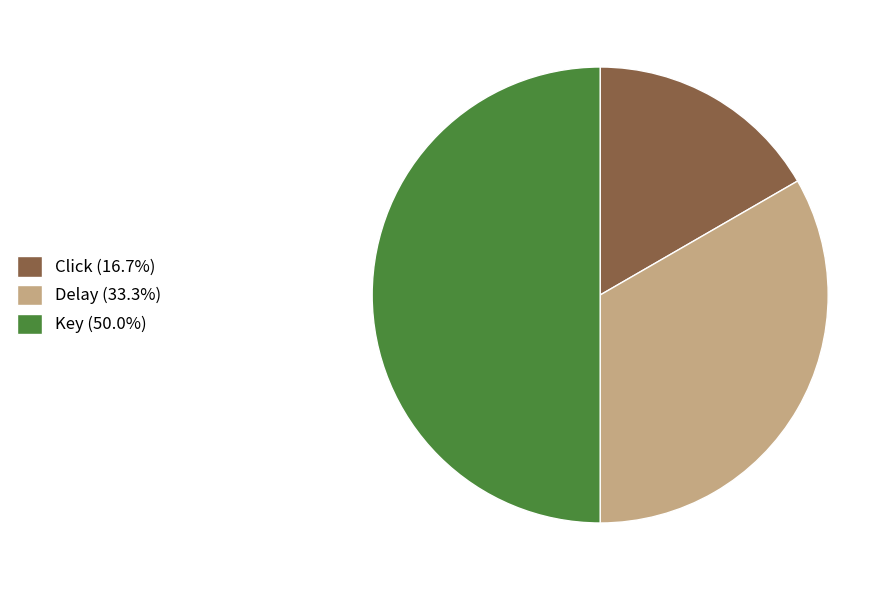

How many slices are in this pie chart?

3